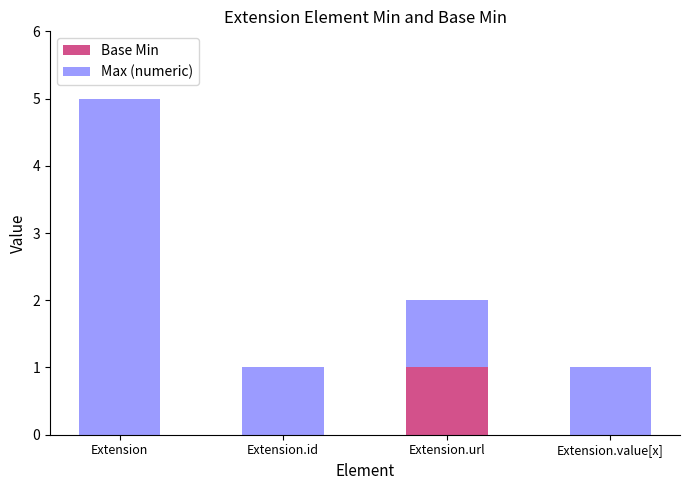

Are the bars horizontal?

No